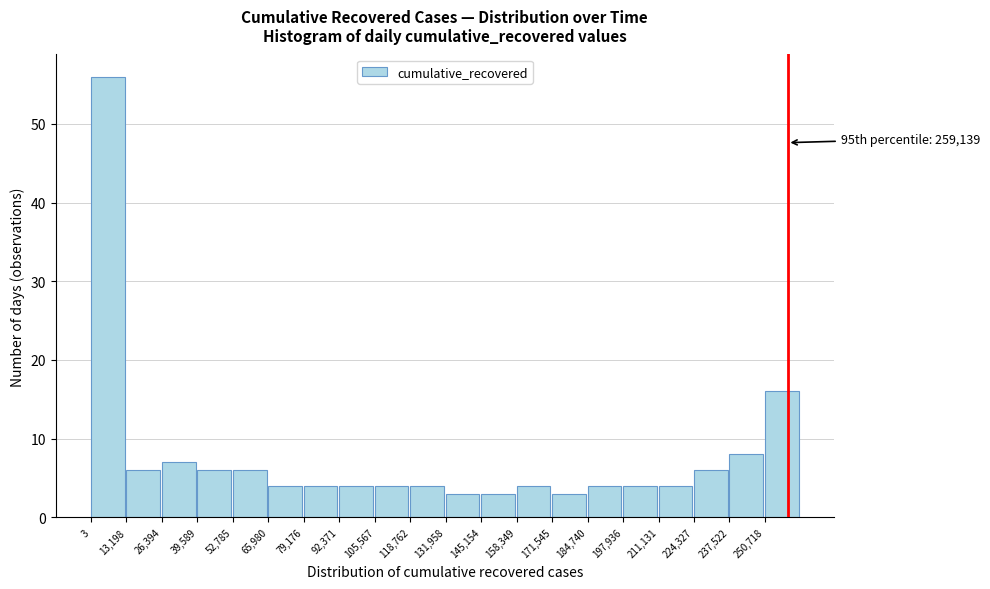

Which range on the x-axis has the tallest bar?

0 to 14000